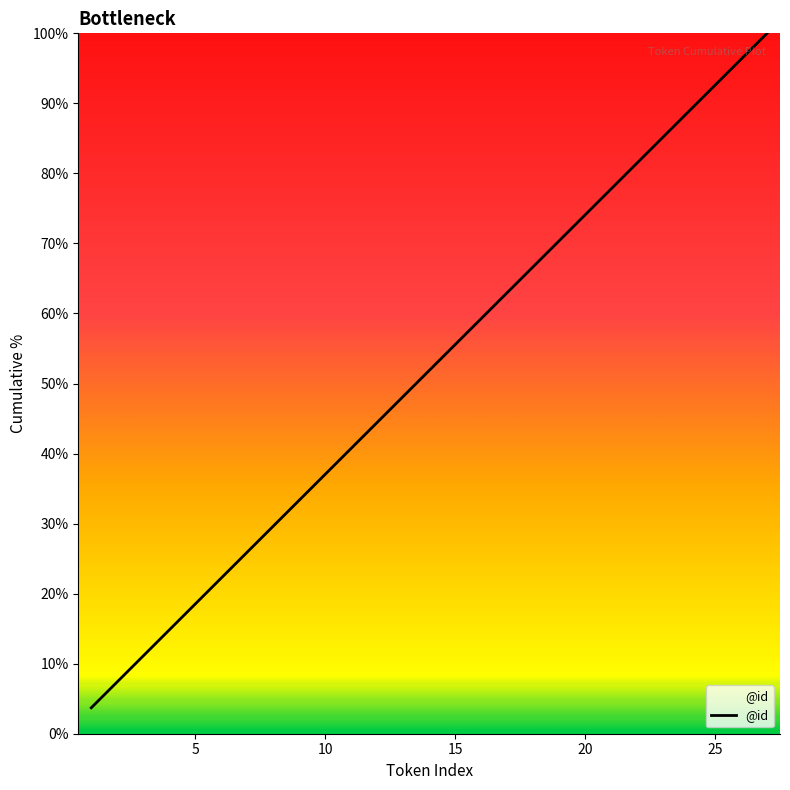

Count the number of categories in the chart.

27